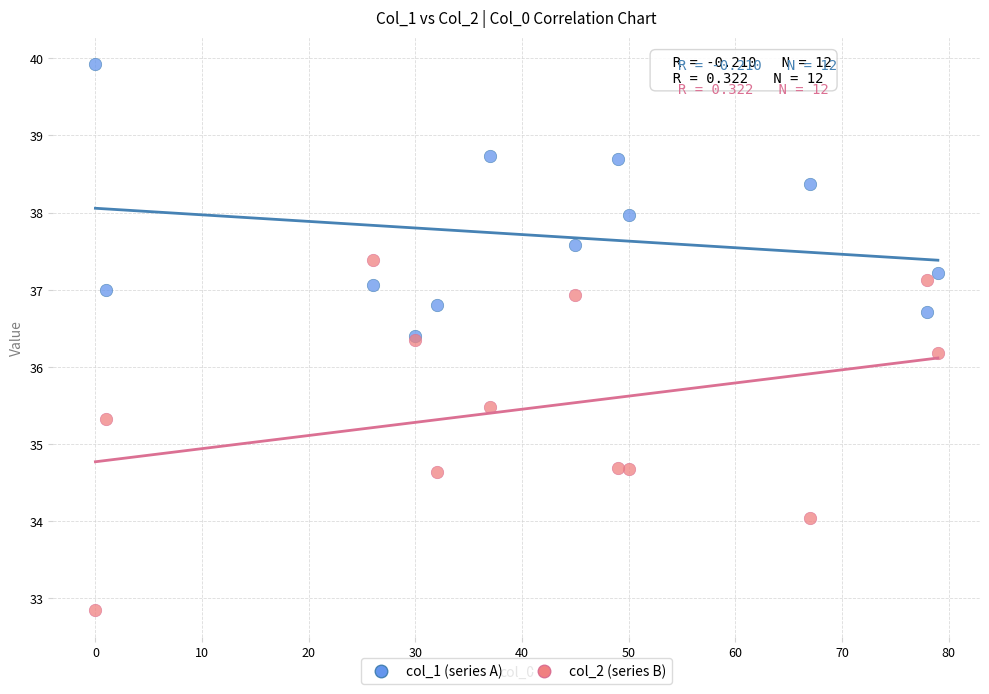

Which series contains the lowest Y value?

col_2 (series B)